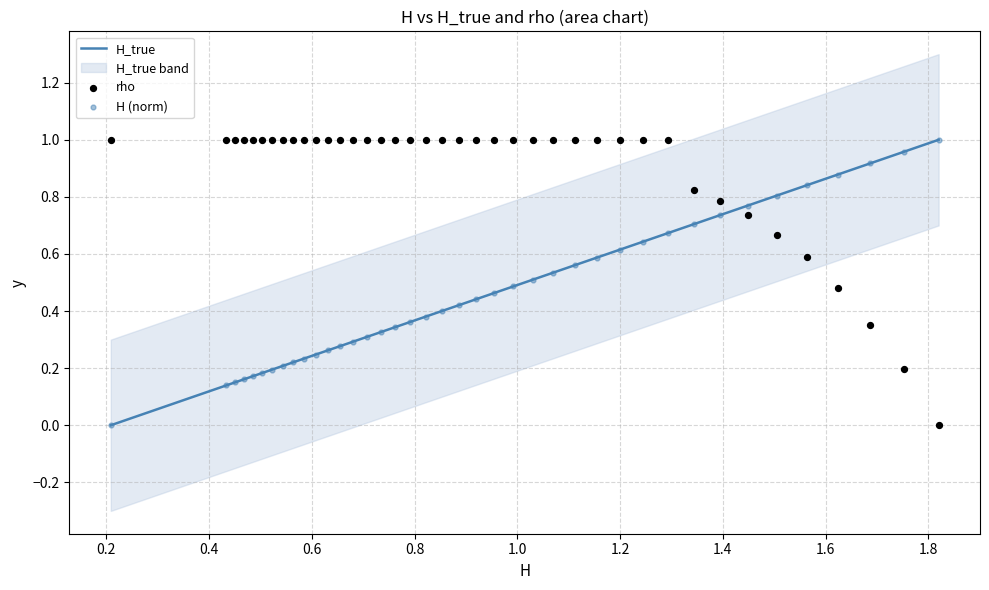

What are all the series names shown in the legend?

H_true, rho, H (norm)